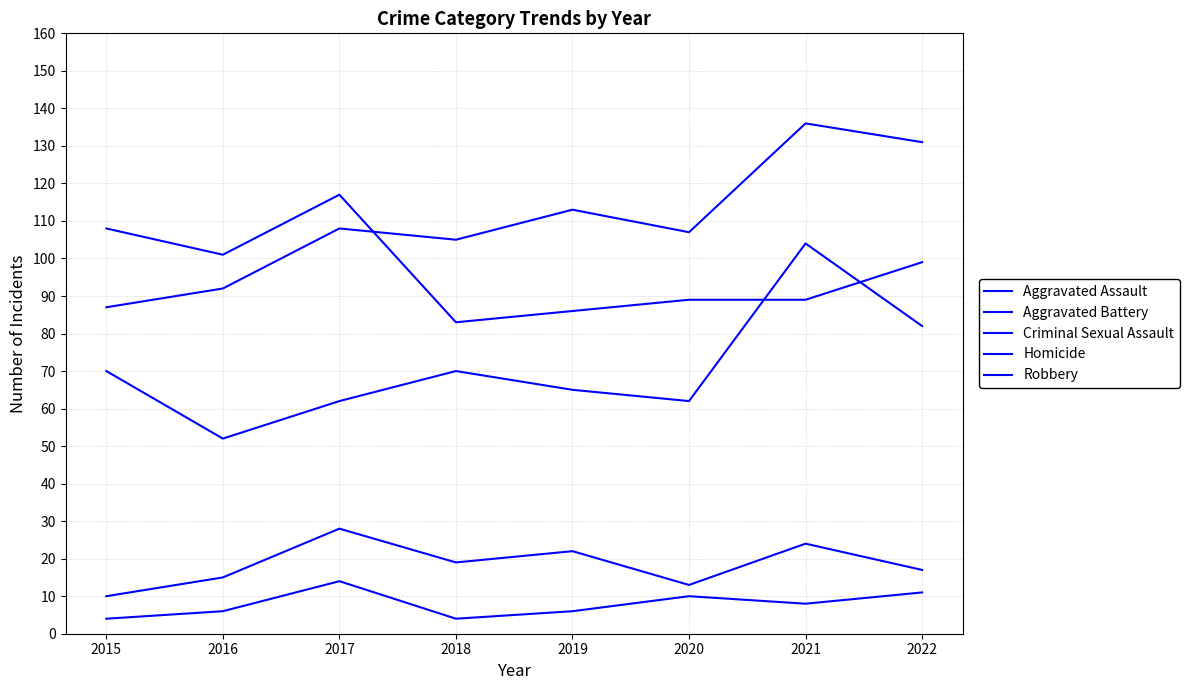

The Robbery series shows 99 at 2022. True or false?

True